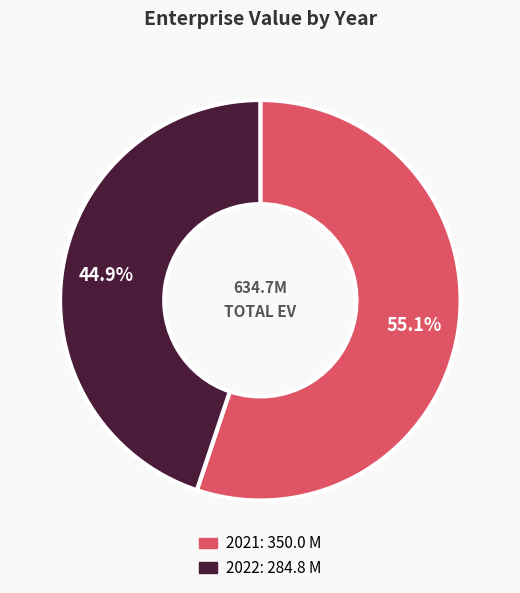

What percentage is the 2021 slice, to the nearest percent?

55%